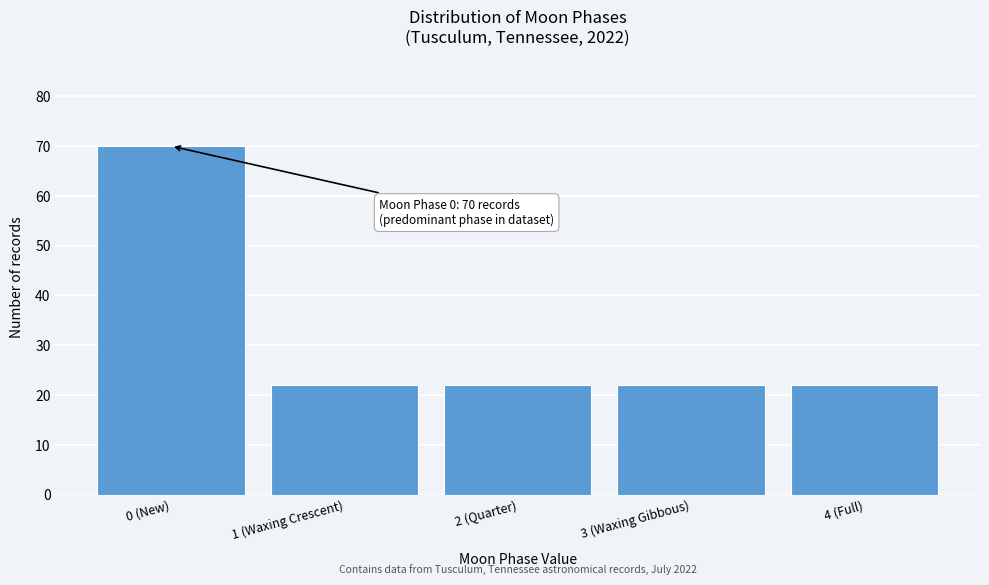

Reading right to left, extract all data points from this chart.

4 (Full)=22	3 (Waxing Gibbous)=22	2 (Quarter)=22	1 (Waxing Crescent)=22	0 (New)=70